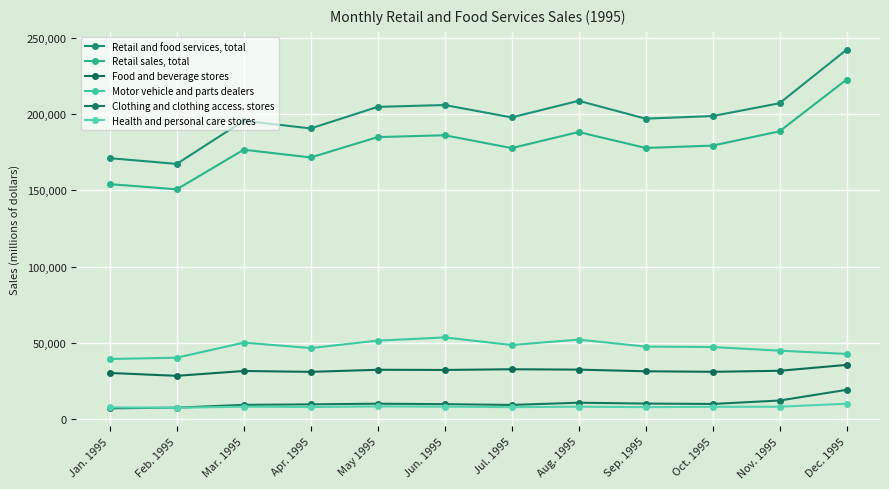

At which category does the chart reach its peak across all series?

Dec. 1995